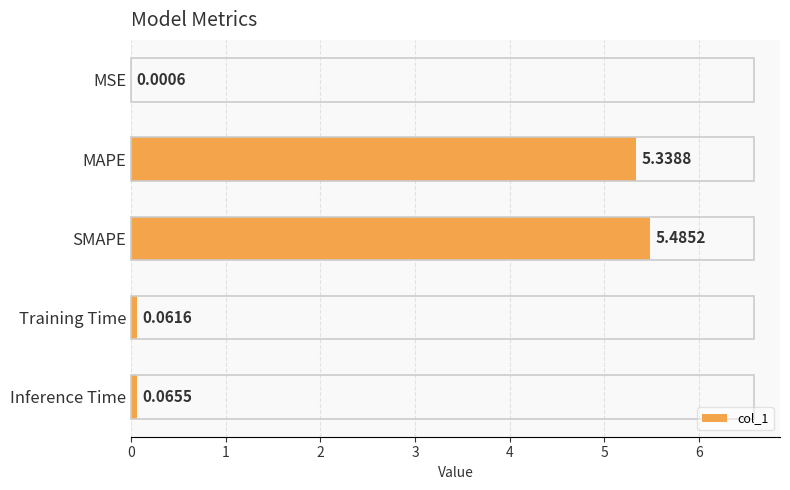

What is the change in value from MSE to SMAPE?

+5.5